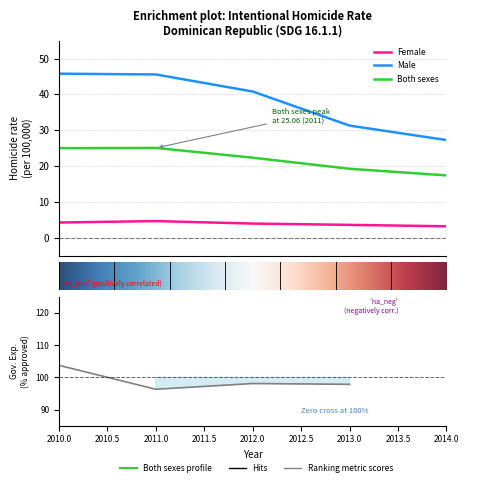

Which label corresponds to the largest value in the chart?

2010